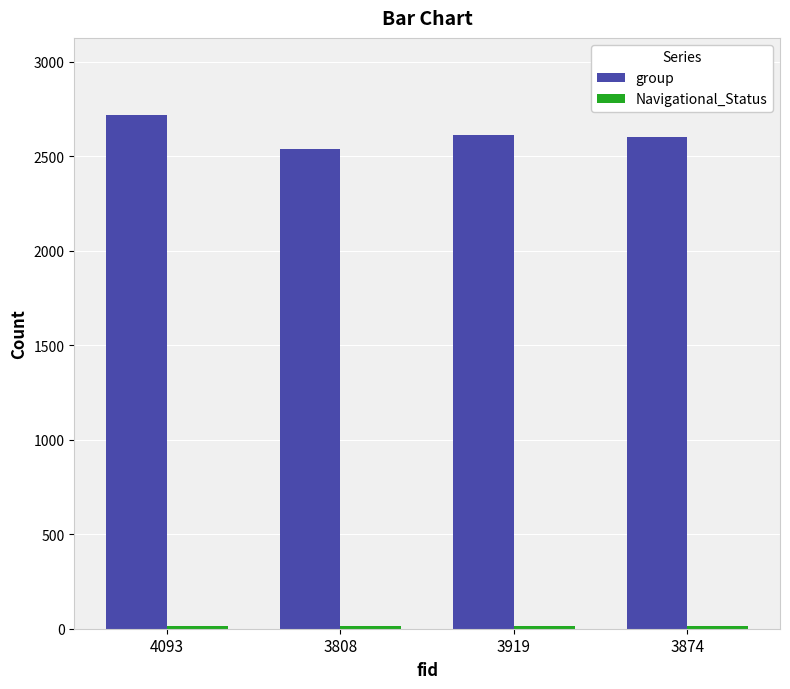

Is it true that group equals 2536 at 3808?

True